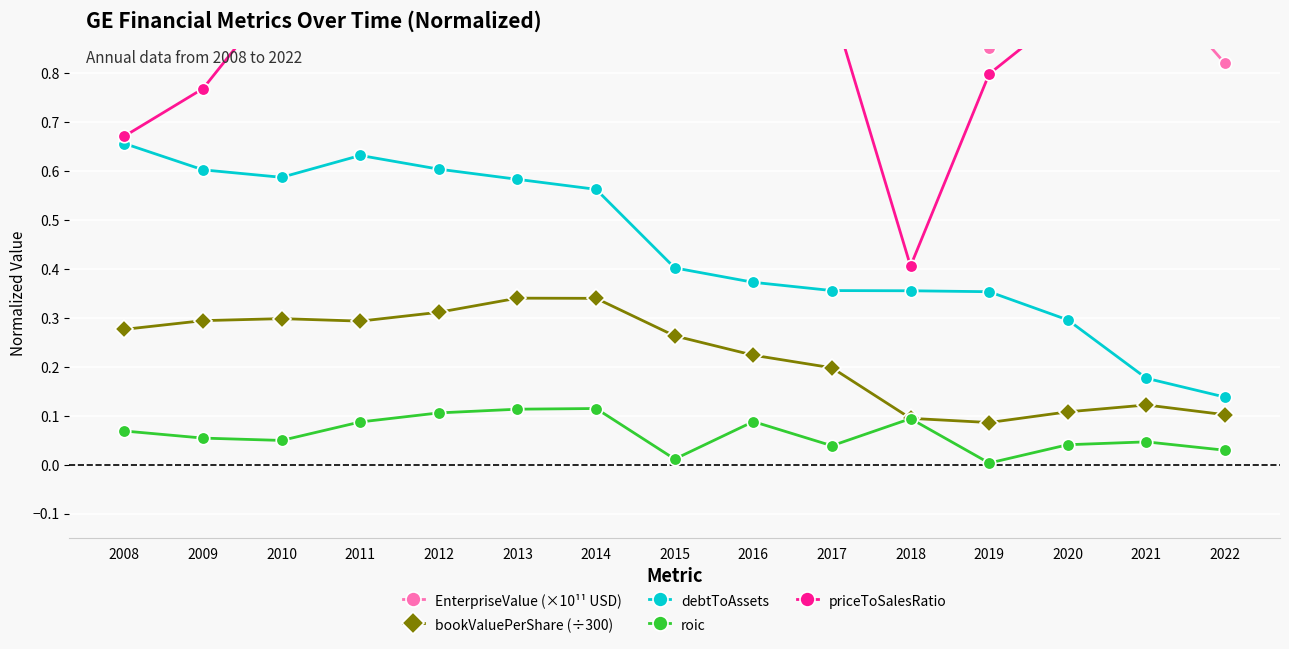

At which category does priceToSalesRatio reach its first local peak?

2013